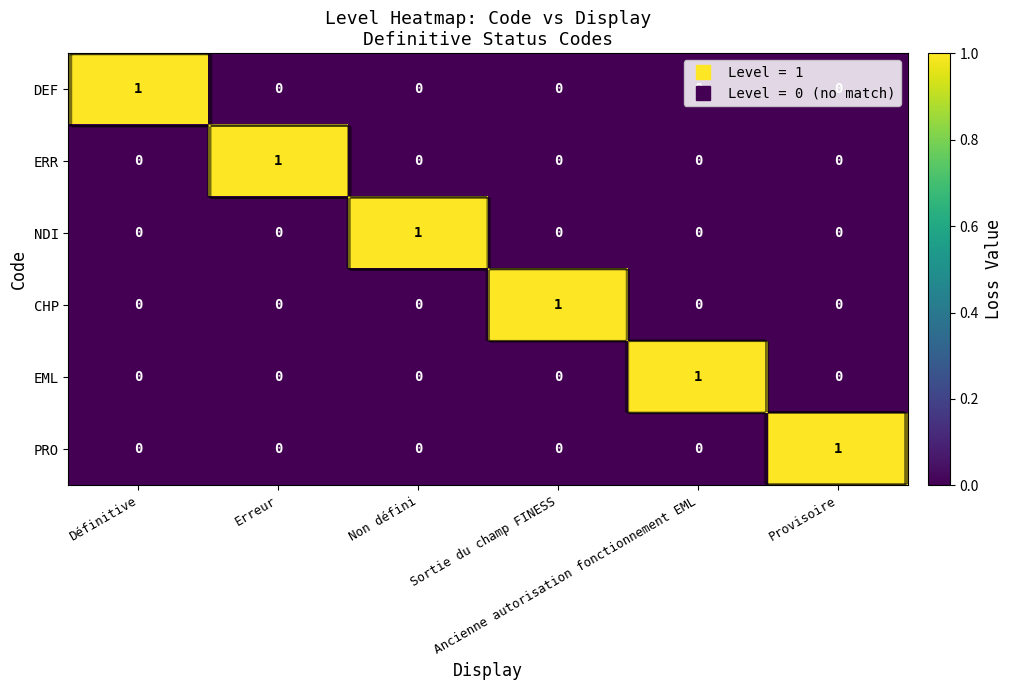

Is it true that EML equals 0 at Erreur?

True